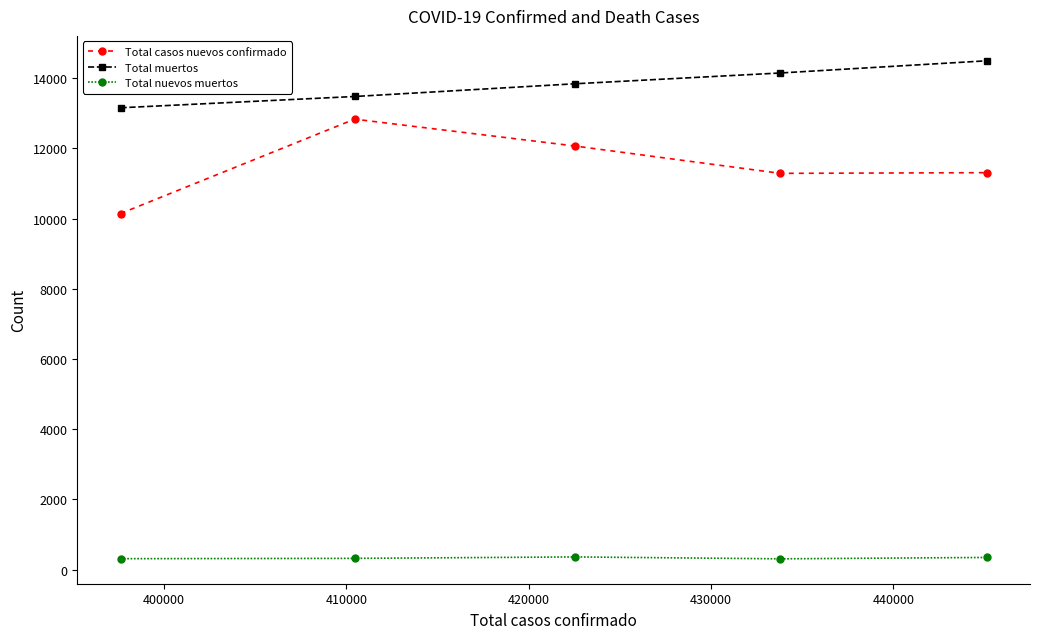

What is the maximum value for Total muertos?

14492